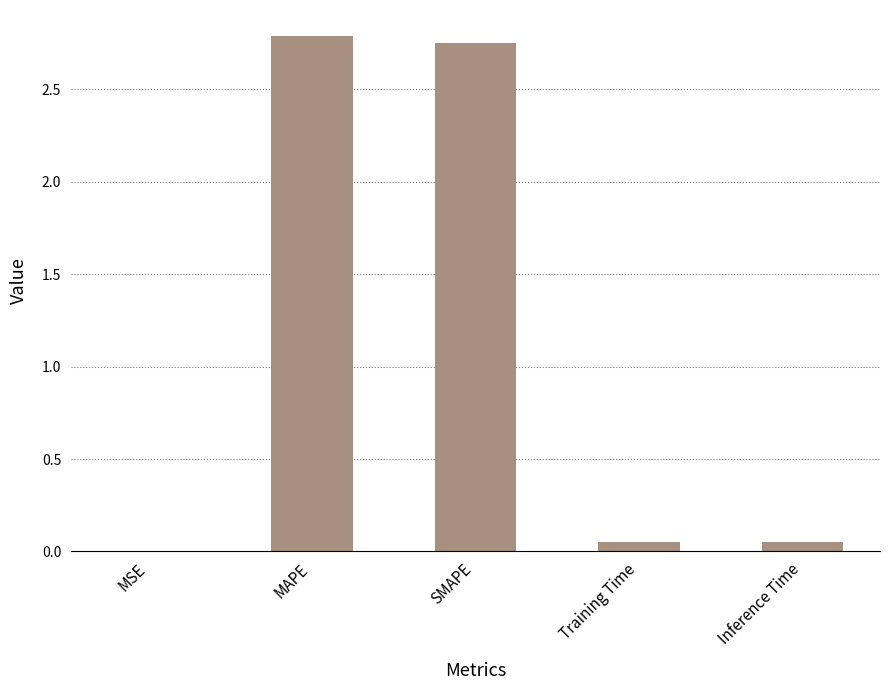

Between MSE and MAPE, which is larger?

MAPE